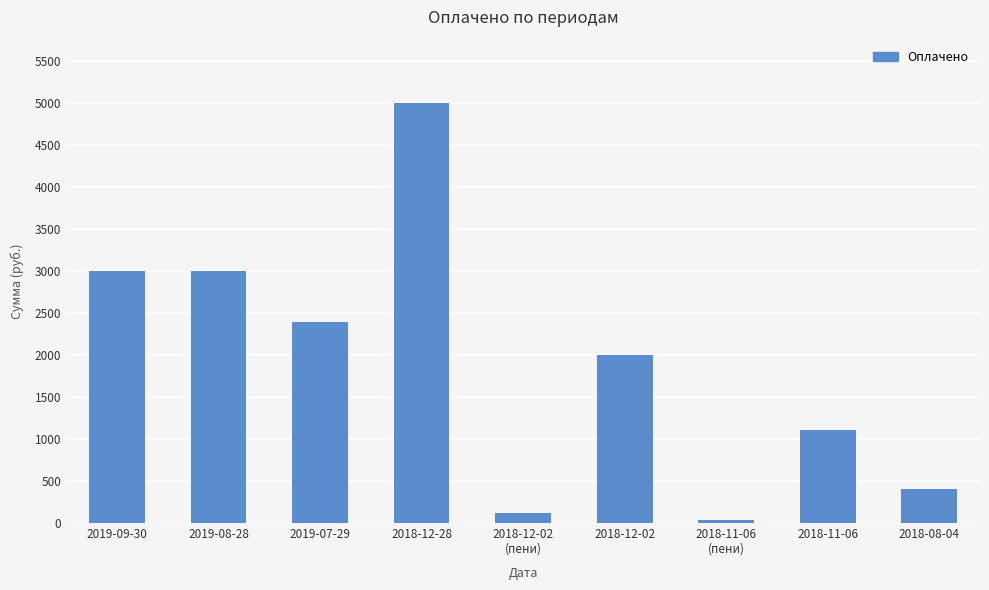

What is the maximum value shown in the chart?

5000.0